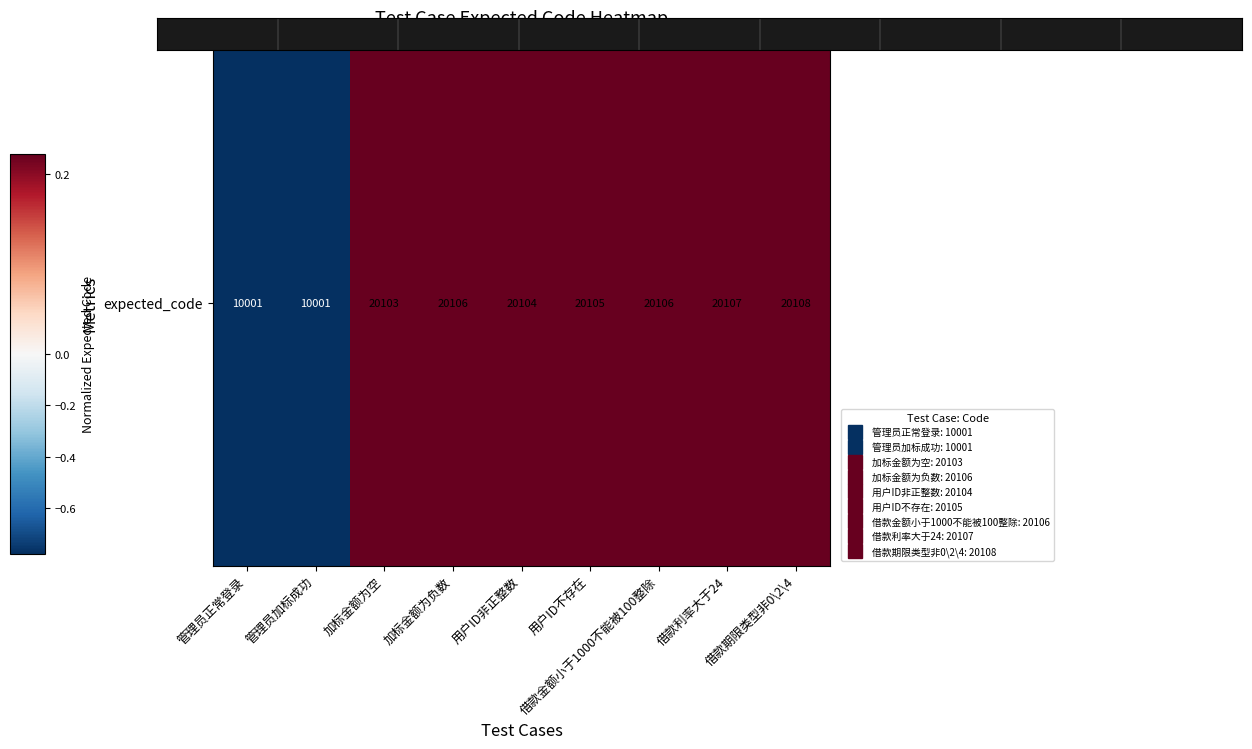

True or false: the data shows 0.2 at 借款金额小于1000不能被100整除.

True